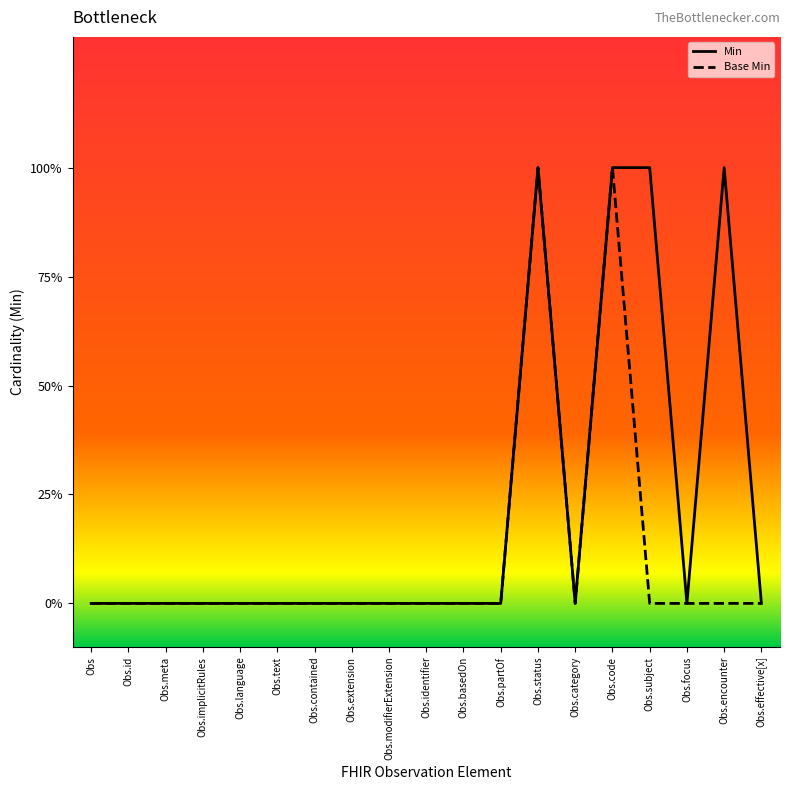

At Obs.focus, list the series in order from smallest to largest.

Min, Base Min